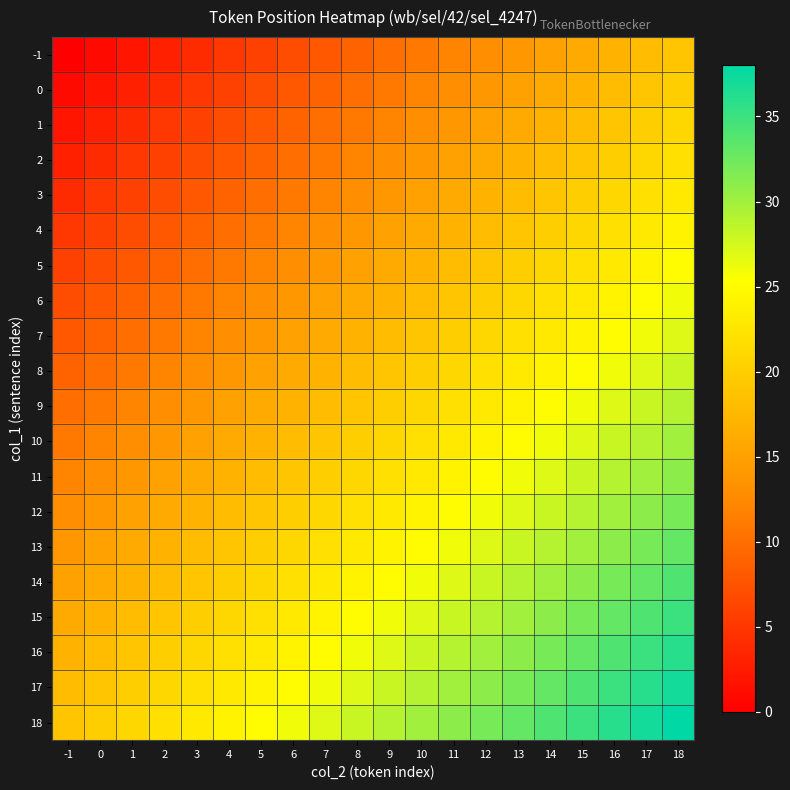

At 17, list the series in order from largest to smallest.

18, 17, 16, 15, 14, 13, 12, 11, 10, 9, 8, 7, 6, 5, 4, 3, 2, 1, 0, -1